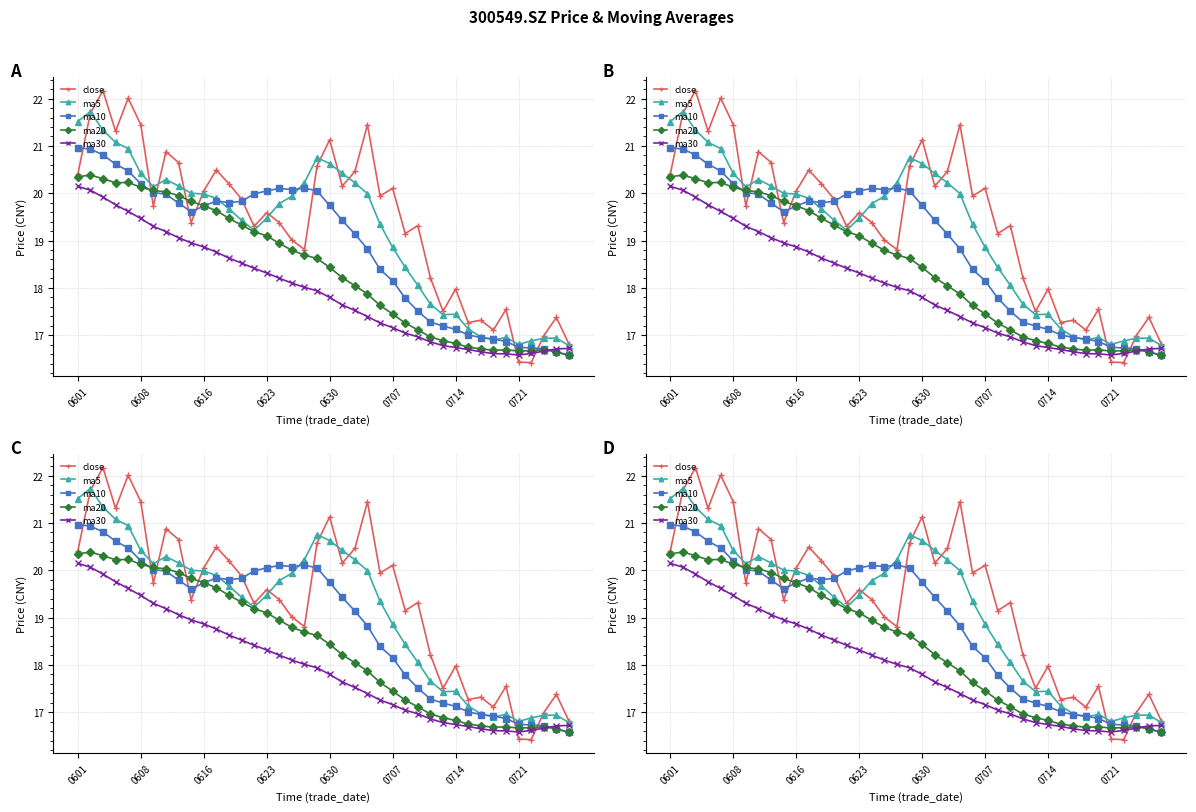

How many intersections are there between ma20 and ma10?

3